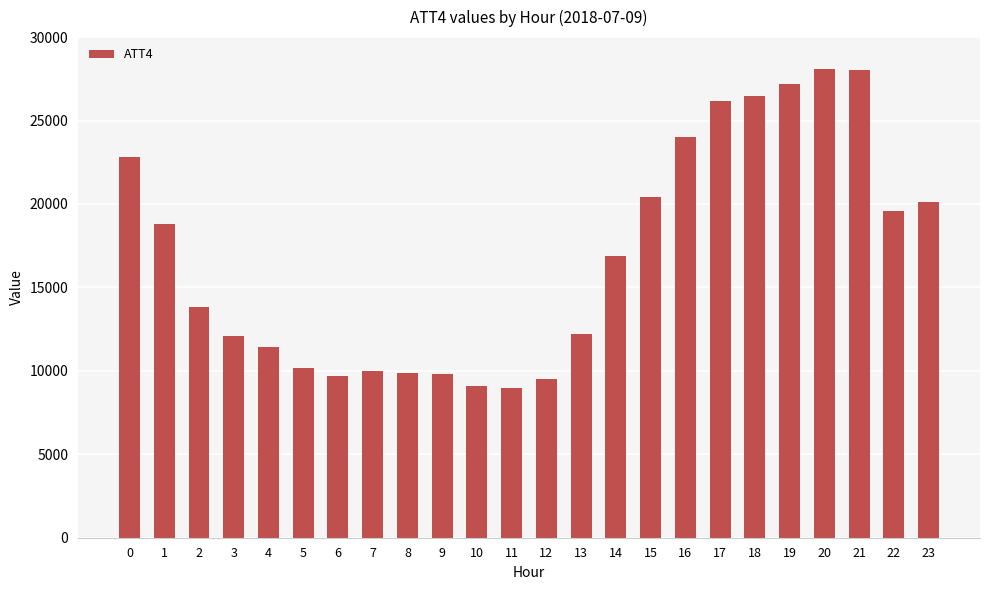

What is the change in value from 10 to 13?

+3100